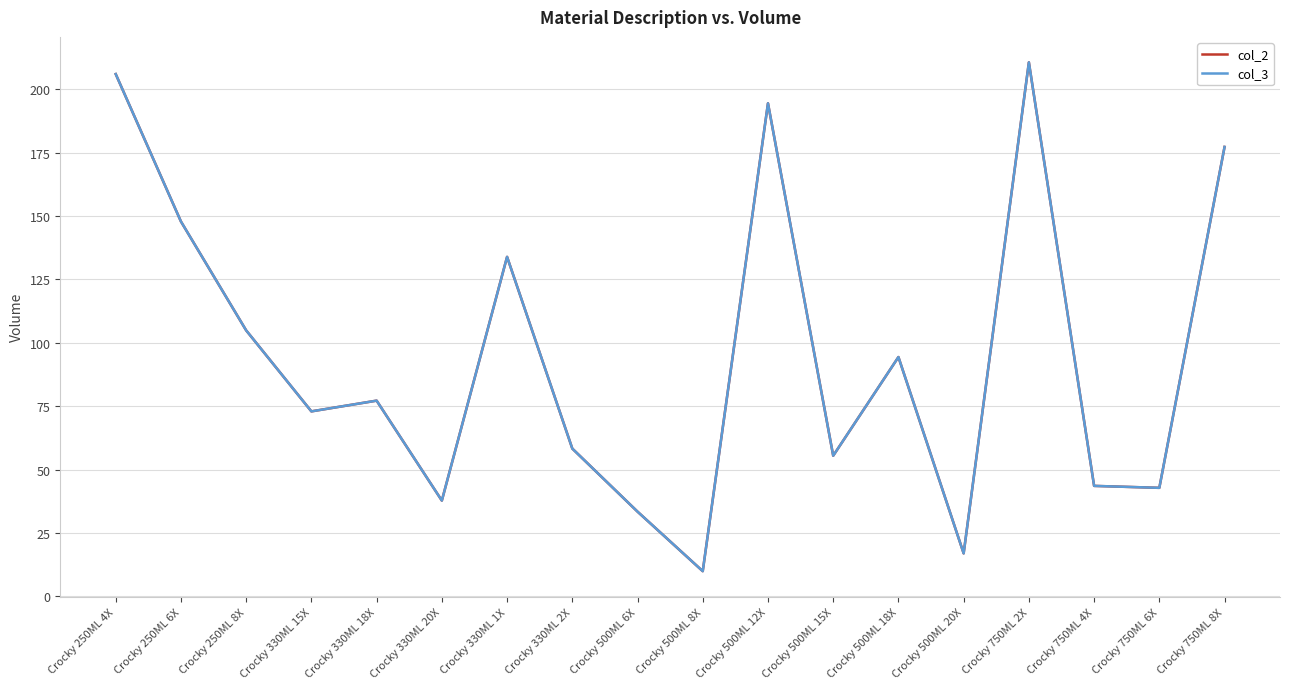

At which label does col_2 first exceed 77?

Crocky 250ML 4X